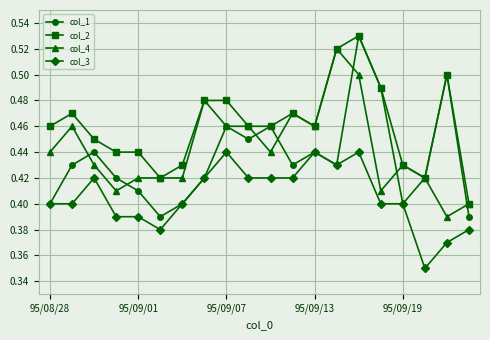

True or false: col_3 and col_2 cross at least once.

False